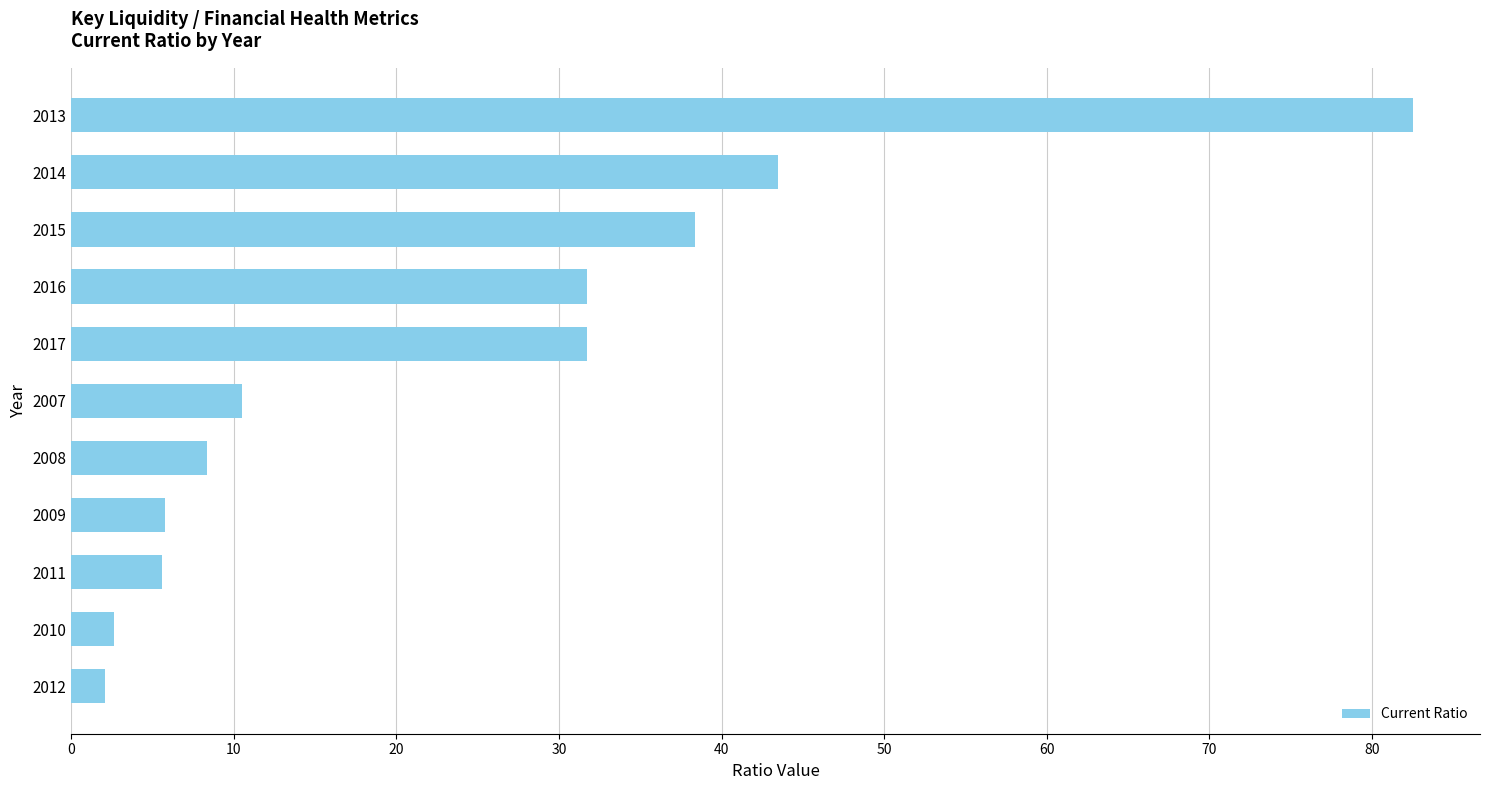

Which category has the highest value across all series?

2013